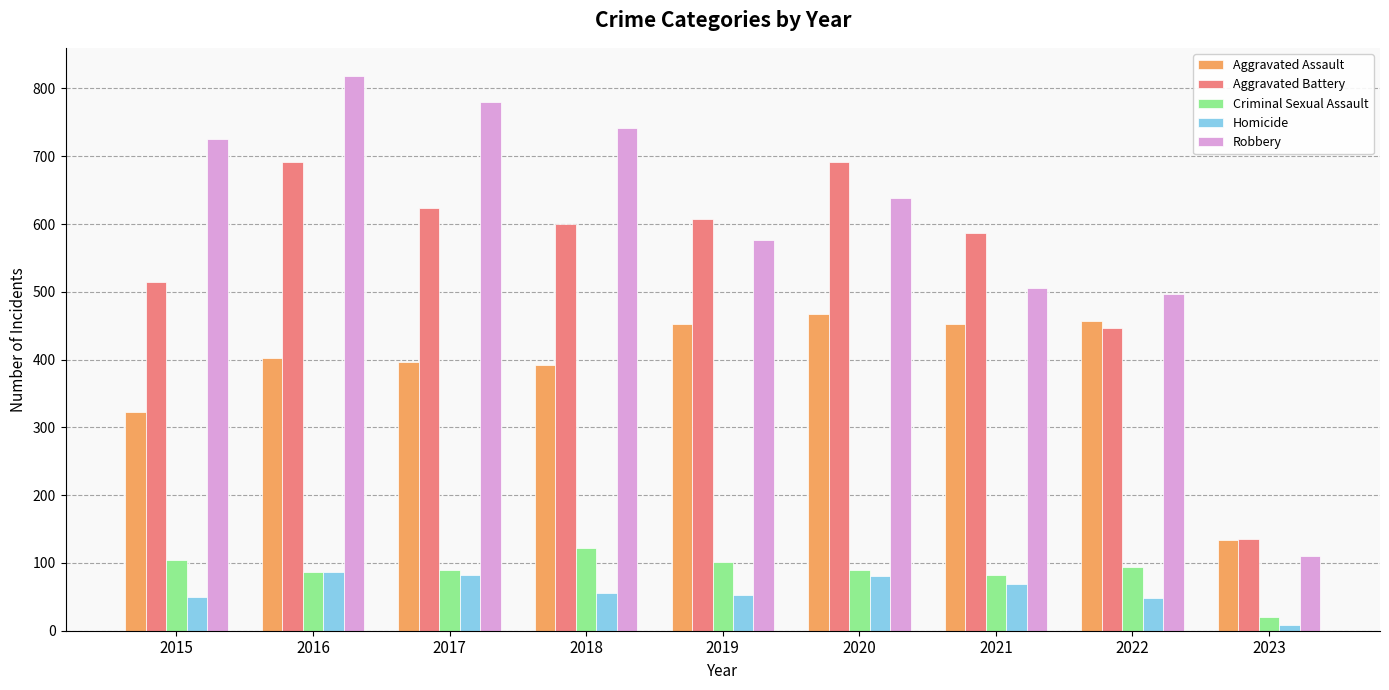

At which category is the sum across all series the highest?

2016